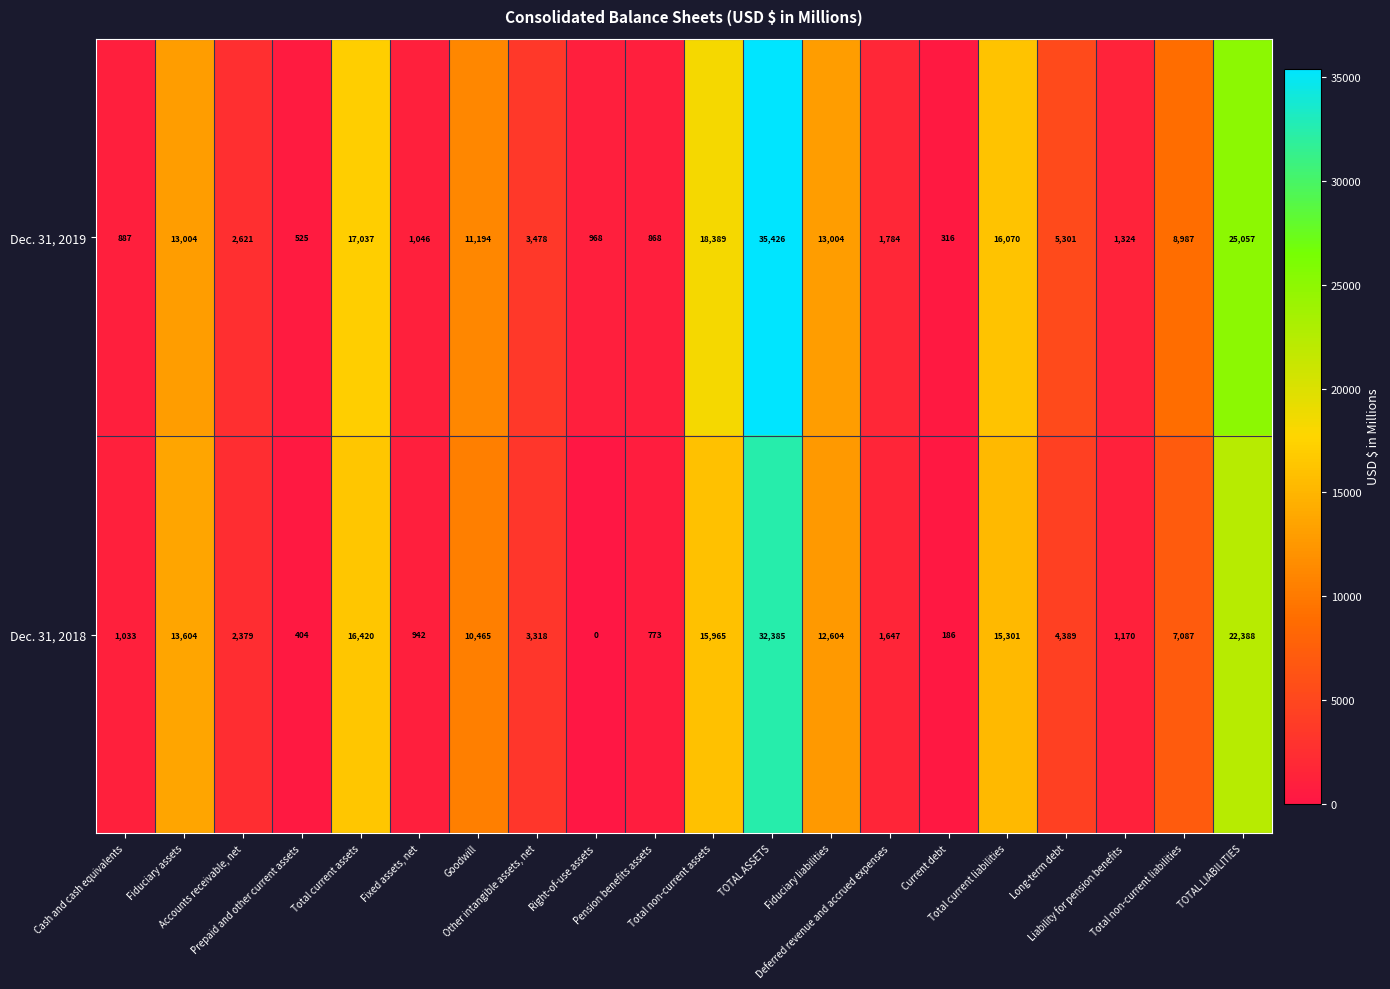

Which series changed the most between Right-of-use assets and Fiduciary liabilities?

Dec. 31, 2018